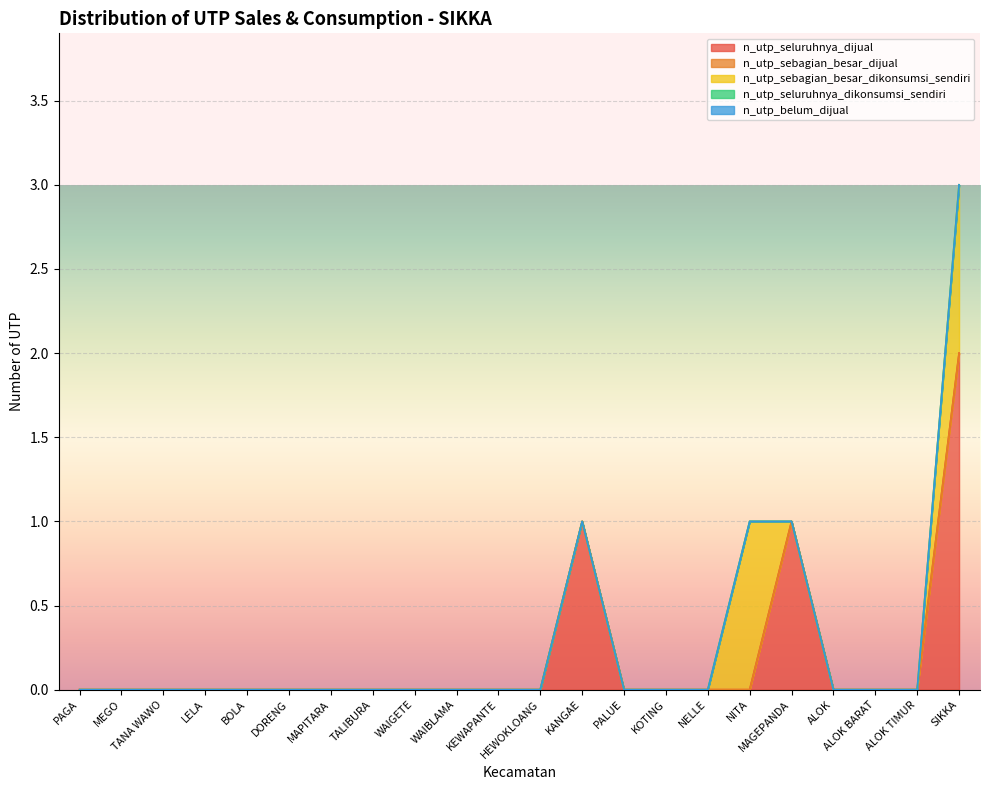

Reading right to left, what are all the values shown in this chart?

n_utp_seluruhnya_dijual: SIKKA=2	ALOK TIMUR=0	ALOK BARAT=0	ALOK=0	MAGEPANDA=1	NITA=0	NELLE=0	KOTING=0	PALUE=0	KANGAE=1	HEWOKLOANG=0	KEWAPANTE=0	WAIBLAMA=0	WAIGETE=0	TALIBURA=0	MAPITARA=0	DORENG=0	BOLA=0	LELA=0	TANA WAWO=0	MEGO=0	PAGA=0
n_utp_sebagian_besar_dijual: SIKKA=0	ALOK TIMUR=0	ALOK BARAT=0	ALOK=0	MAGEPANDA=0	NITA=0	NELLE=0	KOTING=0	PALUE=0	KANGAE=0	HEWOKLOANG=0	KEWAPANTE=0	WAIBLAMA=0	WAIGETE=0	TALIBURA=0	MAPITARA=0	DORENG=0	BOLA=0	LELA=0	TANA WAWO=0	MEGO=0	PAGA=0
n_utp_sebagian_besar_dikonsumsi_sendiri: SIKKA=1	ALOK TIMUR=0	ALOK BARAT=0	ALOK=0	MAGEPANDA=0	NITA=1	NELLE=0	KOTING=0	PALUE=0	KANGAE=0	HEWOKLOANG=0	KEWAPANTE=0	WAIBLAMA=0	WAIGETE=0	TALIBURA=0	MAPITARA=0	DORENG=0	BOLA=0	LELA=0	TANA WAWO=0	MEGO=0	PAGA=0
n_utp_seluruhnya_dikonsumsi_sendiri: SIKKA=0	ALOK TIMUR=0	ALOK BARAT=0	ALOK=0	MAGEPANDA=0	NITA=0	NELLE=0	KOTING=0	PALUE=0	KANGAE=0	HEWOKLOANG=0	KEWAPANTE=0	WAIBLAMA=0	WAIGETE=0	TALIBURA=0	MAPITARA=0	DORENG=0	BOLA=0	LELA=0	TANA WAWO=0	MEGO=0	PAGA=0
n_utp_belum_dijual: SIKKA=0	ALOK TIMUR=0	ALOK BARAT=0	ALOK=0	MAGEPANDA=0	NITA=0	NELLE=0	KOTING=0	PALUE=0	KANGAE=0	HEWOKLOANG=0	KEWAPANTE=0	WAIBLAMA=0	WAIGETE=0	TALIBURA=0	MAPITARA=0	DORENG=0	BOLA=0	LELA=0	TANA WAWO=0	MEGO=0	PAGA=0